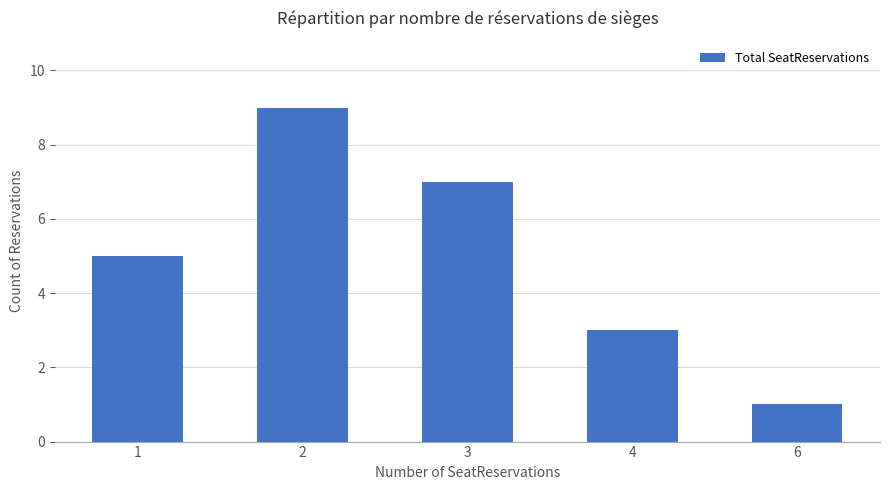

Does the chart contain stacked bars?

No